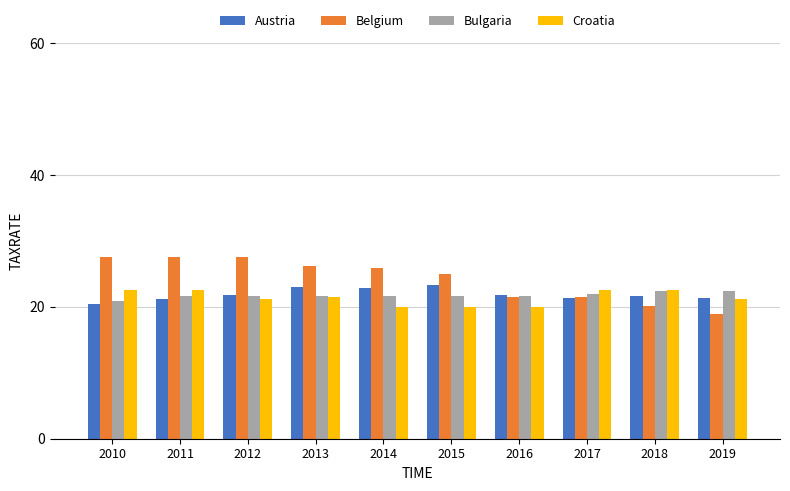

What are all the series names shown in the legend?

Austria, Belgium, Bulgaria, Croatia